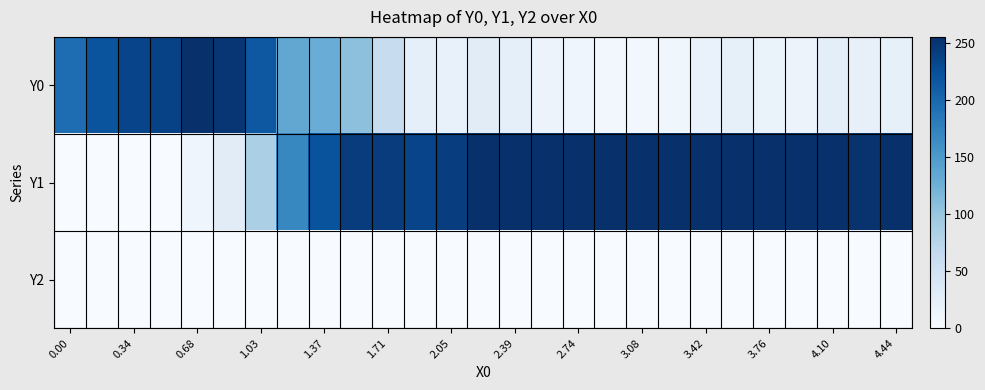

List the series in order of their overall mean, lowest first.

Y2, Y0, Y1